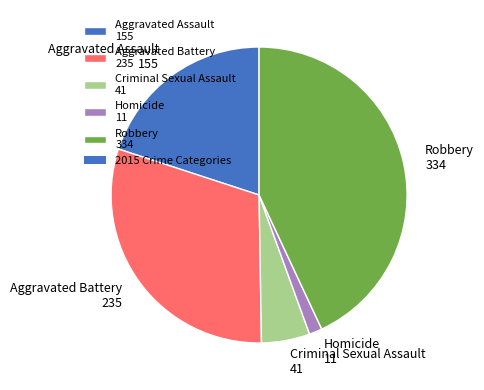

Is there any slice that represents more than half of the pie?

No